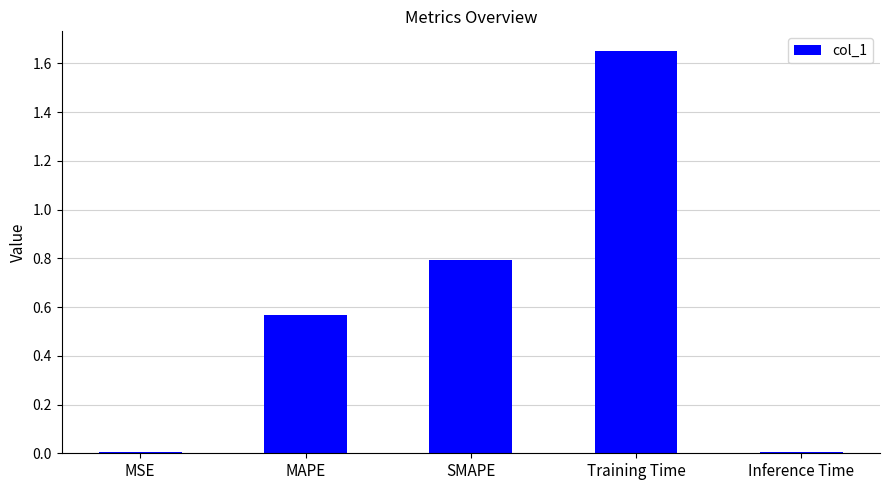

The chart shows a value of 0.8 at SMAPE. True or false?

True